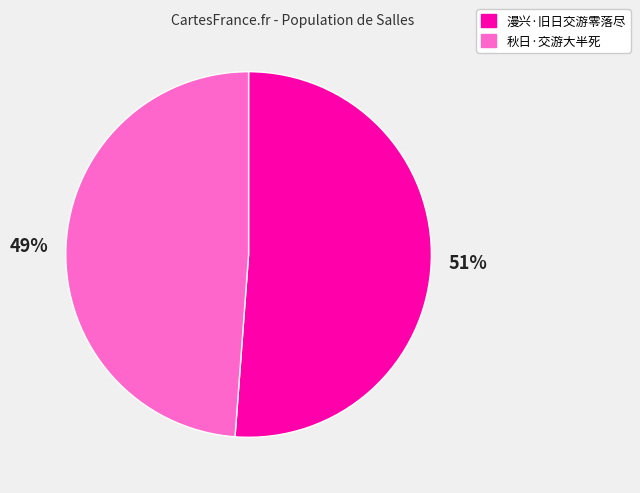

How many segments does this pie chart have?

2